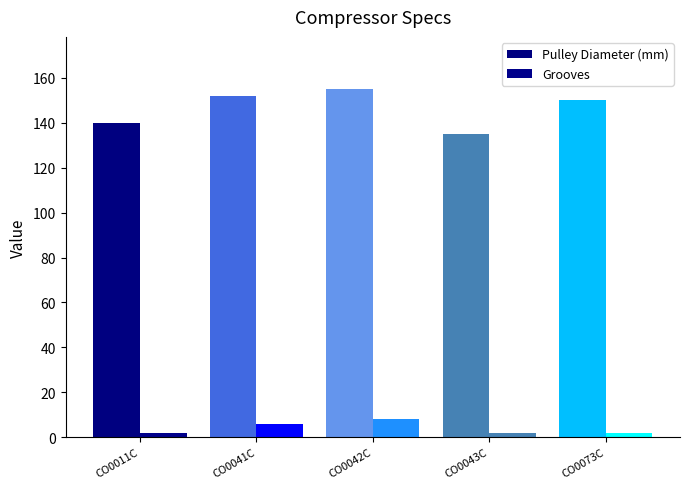

How many data points does each series have?

5